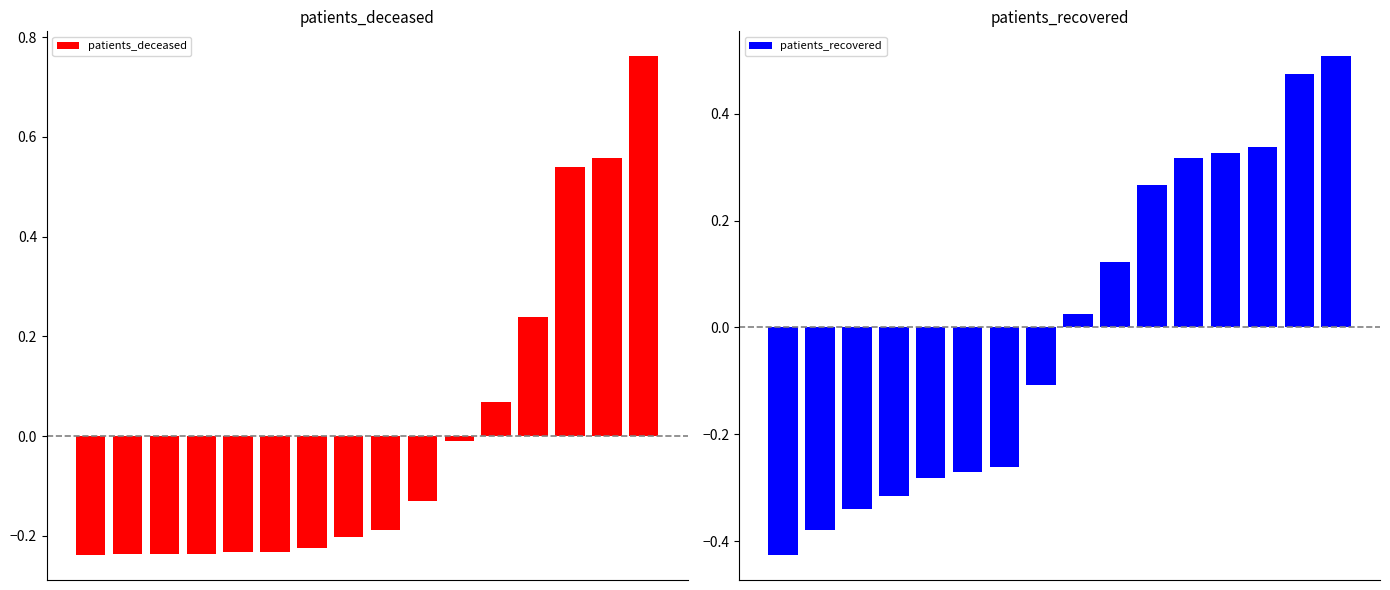

What are all the series names shown in the legend?

patients_deceased, patients_recovered